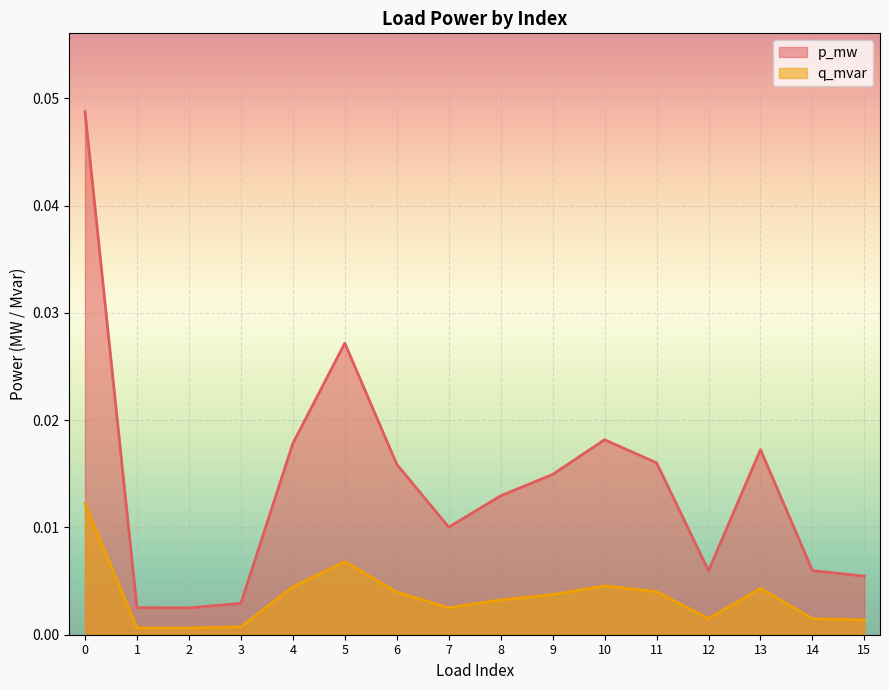

How many interior local valleys does the p_mw series have?

3